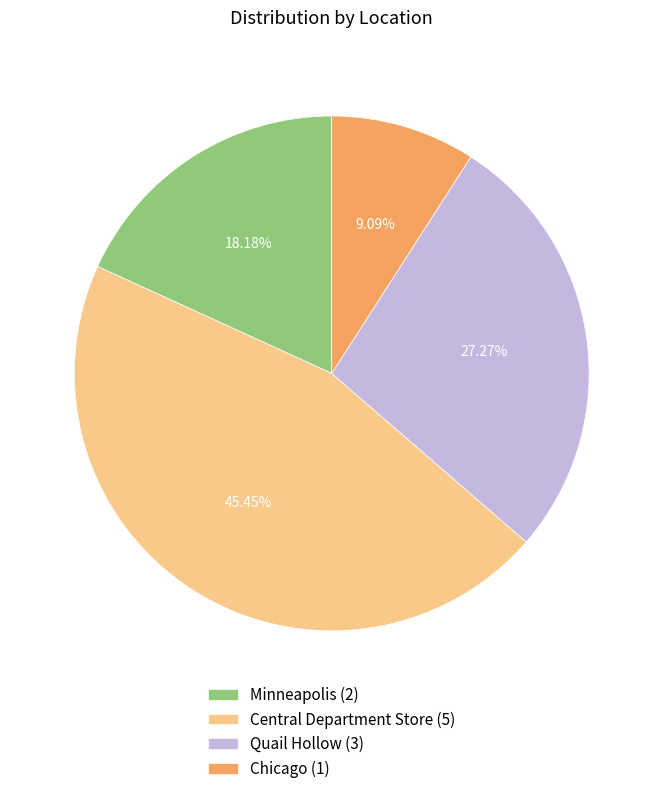

To the nearest percent, what is the difference between the Central Department Store and Minneapolis slice percentages?

27%